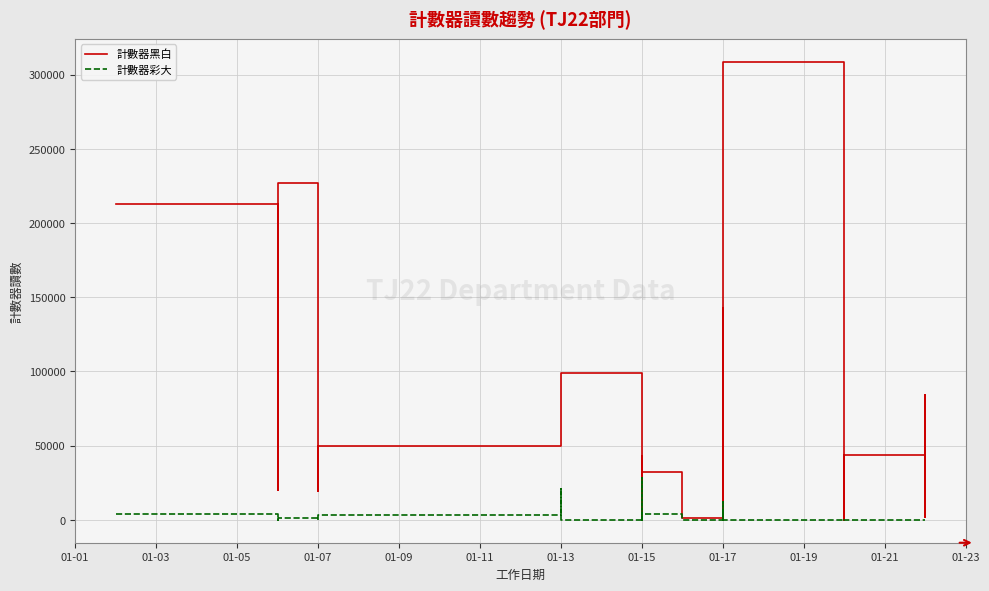

What are all the series names shown in the legend?

計數器黑白, 計數器彩大